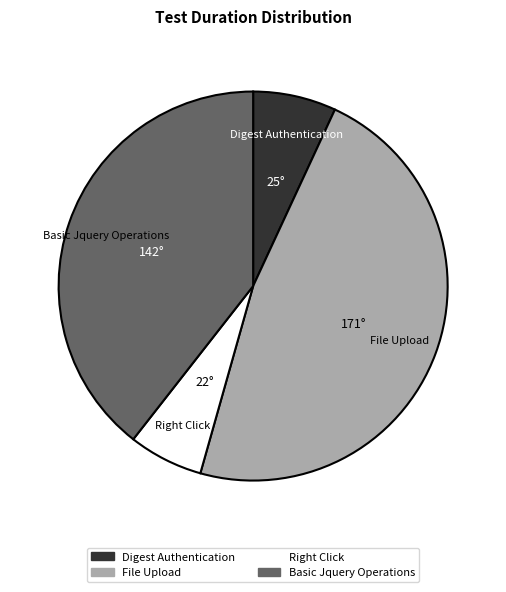

Which category has the biggest portion of the pie?

File Upload